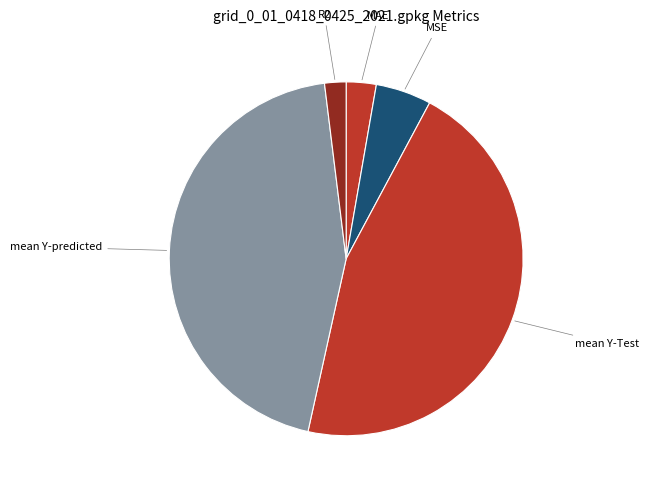

Which slice is the smallest?

R2